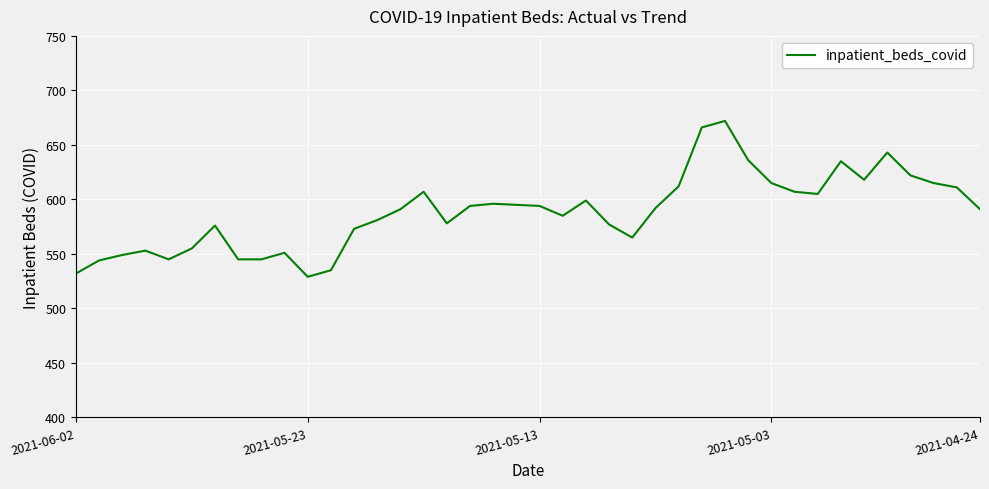

What is the difference between the maximum and minimum values?

143